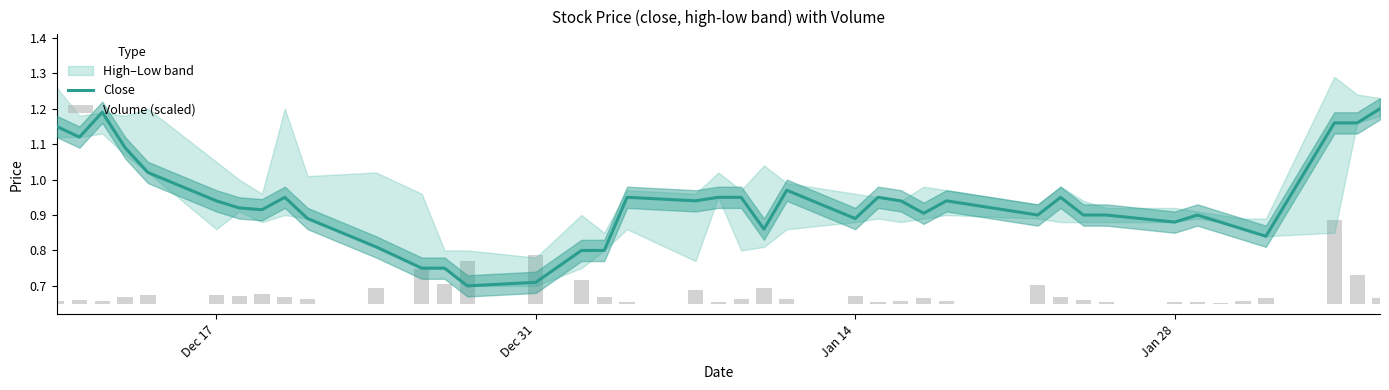

Is it true that Volume (scaled) equals 0.0 at 19?

False